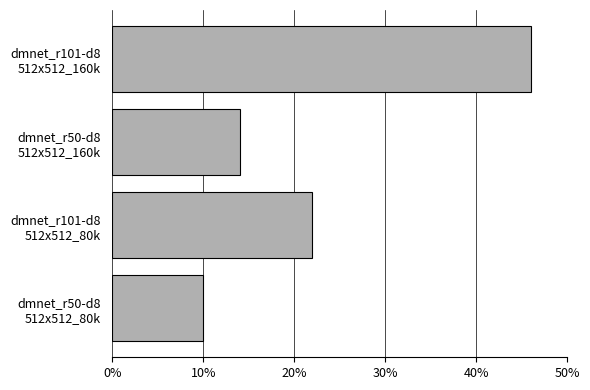

What is the greatest value displayed?

46